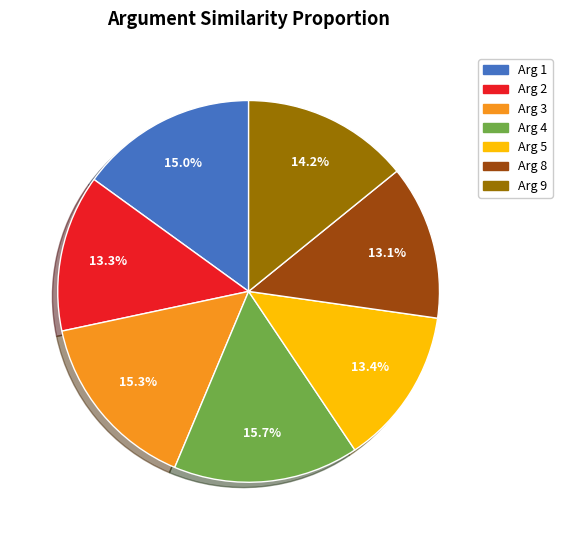

Count the number of slices in the pie.

7